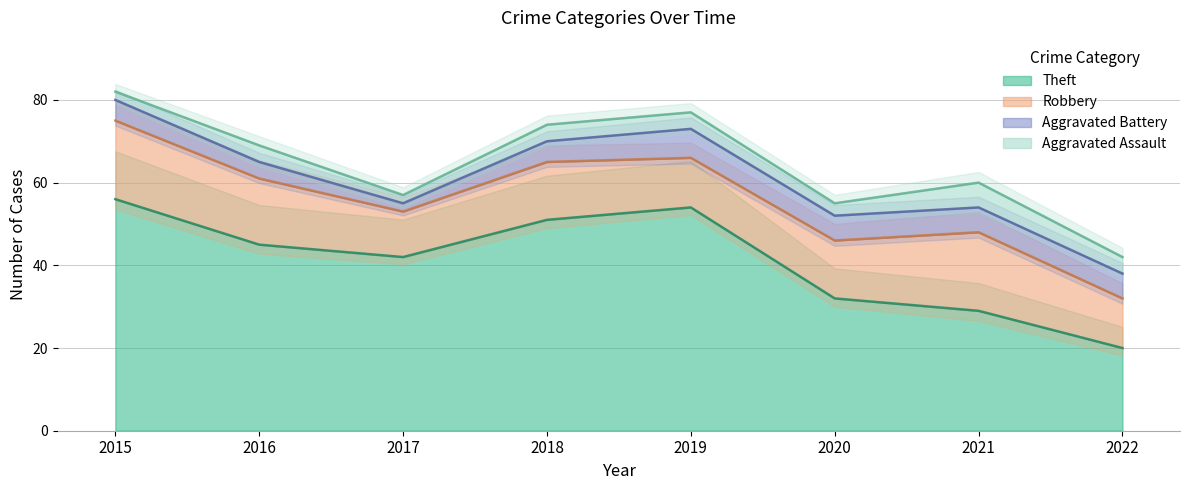

What is the total value across all series at 2020?

55